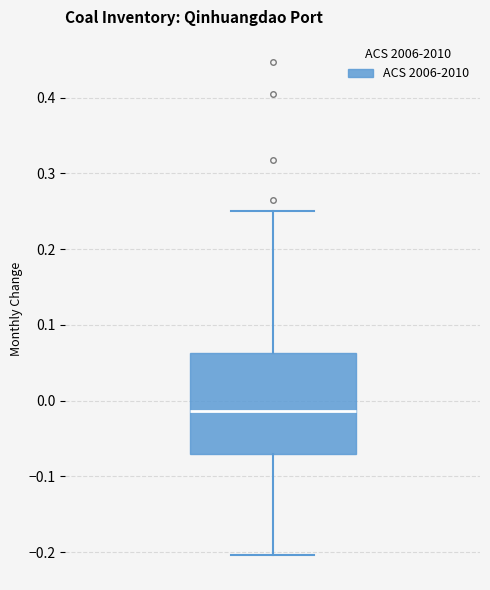

Transcribe this box plot: give where the median line is, the range the box spans, and where the two whiskers end, as read against the y-axis. The values are not printed on the chart, so give them approximately, as read against the axis.

median -0.01, box -0.07 to 0.06, whiskers -0.20 to 0.25